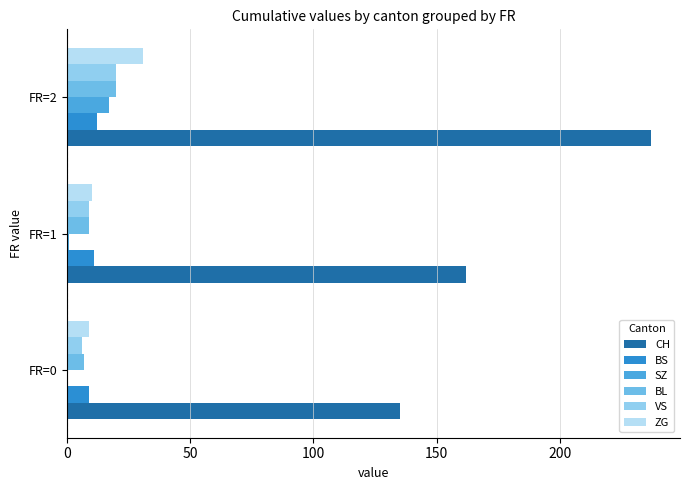

What are all the series names shown in the legend?

CH, BS, SZ, BL, VS, ZG